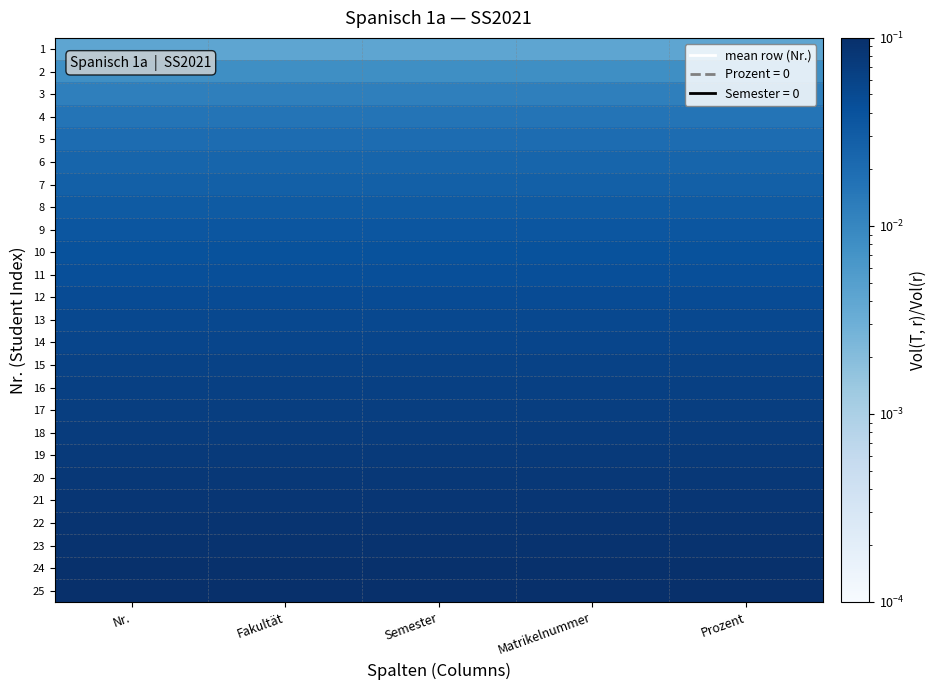

Reading right to left, extract all data points from this chart.

1: Prozent=0.0	Matrikelnummer=0.0	Semester=0.0	Fakultät=0.0	Nr.=0.0
2: Prozent=0.0	Matrikelnummer=0.0	Semester=0.0	Fakultät=0.0	Nr.=0.0
3: Prozent=0.0	Matrikelnummer=0.0	Semester=0.0	Fakultät=0.0	Nr.=0.0
4: Prozent=0.0	Matrikelnummer=0.0	Semester=0.0	Fakultät=0.0	Nr.=0.0
5: Prozent=0.0	Matrikelnummer=0.0	Semester=0.0	Fakultät=0.0	Nr.=0.0
6: Prozent=0.0	Matrikelnummer=0.0	Semester=0.0	Fakultät=0.0	Nr.=0.0
7: Prozent=0.0	Matrikelnummer=0.0	Semester=0.0	Fakultät=0.0	Nr.=0.0
8: Prozent=0.0	Matrikelnummer=0.0	Semester=0.0	Fakultät=0.0	Nr.=0.0
9: Prozent=0.0	Matrikelnummer=0.0	Semester=0.0	Fakultät=0.0	Nr.=0.0
10: Prozent=0.0	Matrikelnummer=0.0	Semester=0.0	Fakultät=0.0	Nr.=0.0
11: Prozent=0.0	Matrikelnummer=0.0	Semester=0.0	Fakultät=0.0	Nr.=0.0
12: Prozent=0.0	Matrikelnummer=0.0	Semester=0.0	Fakultät=0.0	Nr.=0.0
13: Prozent=0.1	Matrikelnummer=0.1	Semester=0.1	Fakultät=0.1	Nr.=0.1
14: Prozent=0.1	Matrikelnummer=0.1	Semester=0.1	Fakultät=0.1	Nr.=0.1
15: Prozent=0.1	Matrikelnummer=0.1	Semester=0.1	Fakultät=0.1	Nr.=0.1
16: Prozent=0.1	Matrikelnummer=0.1	Semester=0.1	Fakultät=0.1	Nr.=0.1
17: Prozent=0.1	Matrikelnummer=0.1	Semester=0.1	Fakultät=0.1	Nr.=0.1
18: Prozent=0.1	Matrikelnummer=0.1	Semester=0.1	Fakultät=0.1	Nr.=0.1
19: Prozent=0.1	Matrikelnummer=0.1	Semester=0.1	Fakultät=0.1	Nr.=0.1
20: Prozent=0.1	Matrikelnummer=0.1	Semester=0.1	Fakultät=0.1	Nr.=0.1
21: Prozent=0.1	Matrikelnummer=0.1	Semester=0.1	Fakultät=0.1	Nr.=0.1
22: Prozent=0.1	Matrikelnummer=0.1	Semester=0.1	Fakultät=0.1	Nr.=0.1
23: Prozent=0.1	Matrikelnummer=0.1	Semester=0.1	Fakultät=0.1	Nr.=0.1
24: Prozent=0.1	Matrikelnummer=0.1	Semester=0.1	Fakultät=0.1	Nr.=0.1
25: Prozent=0.1	Matrikelnummer=0.1	Semester=0.1	Fakultät=0.1	Nr.=0.1